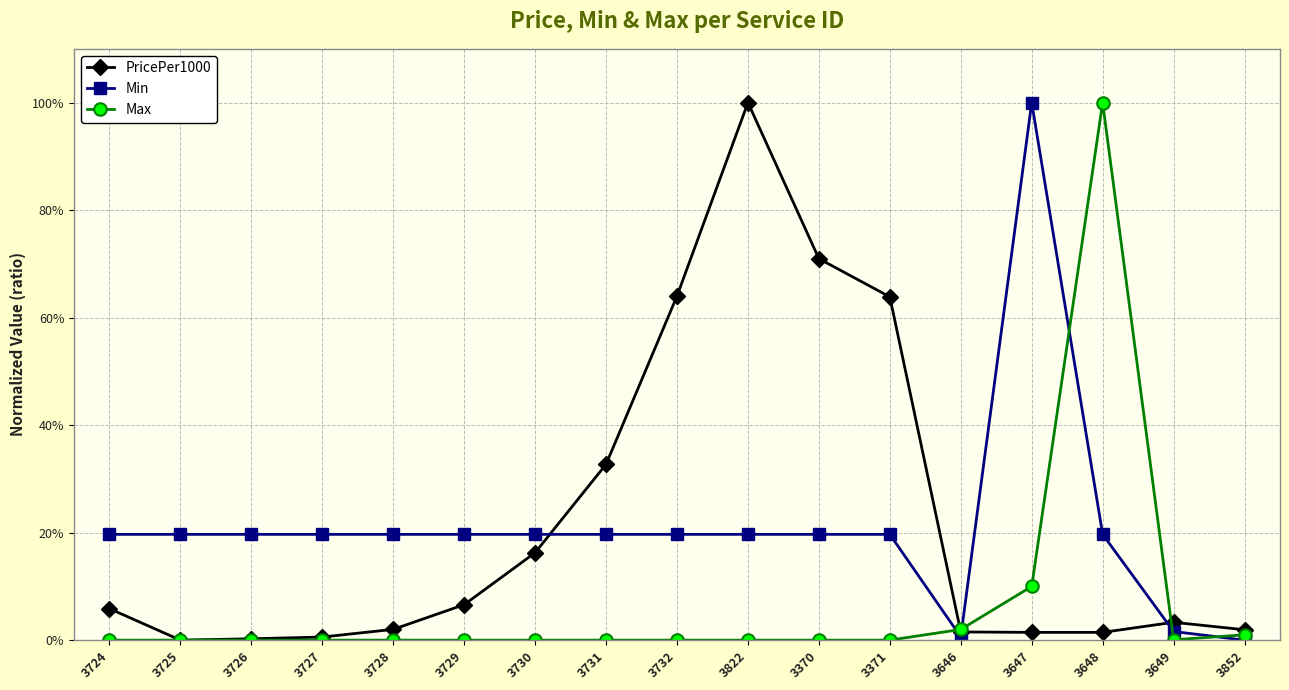

What is the total value across all series at 3725?

19.7